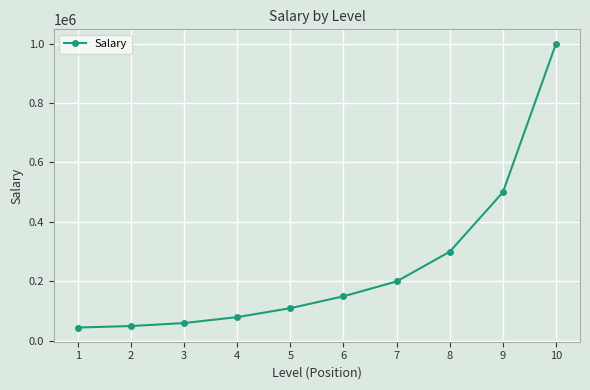

What is the smallest value displayed?

45000